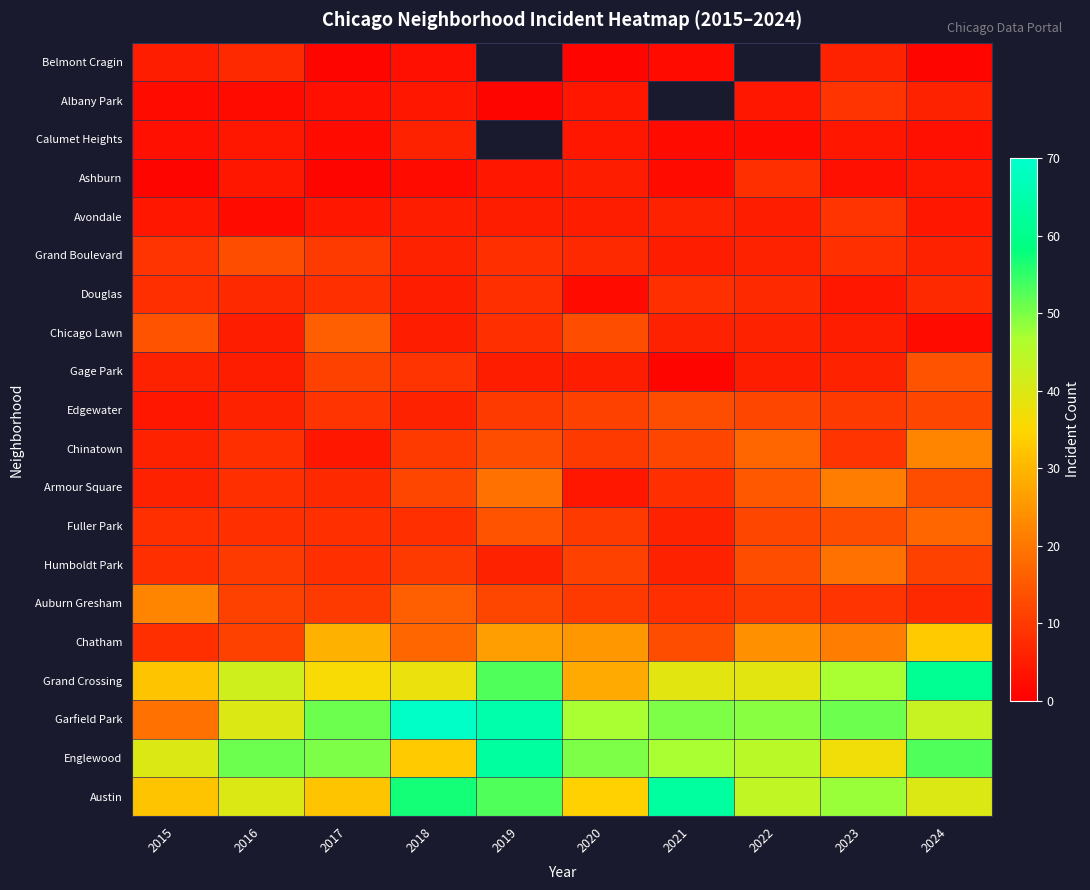

At which category is the sum across all series the highest?

2024